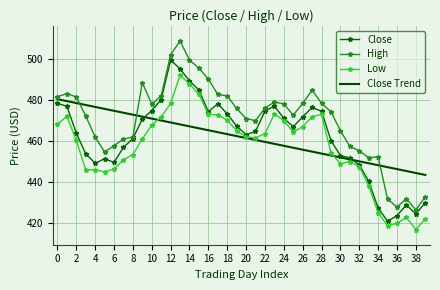

True or false: High and Low cross at least once.

False